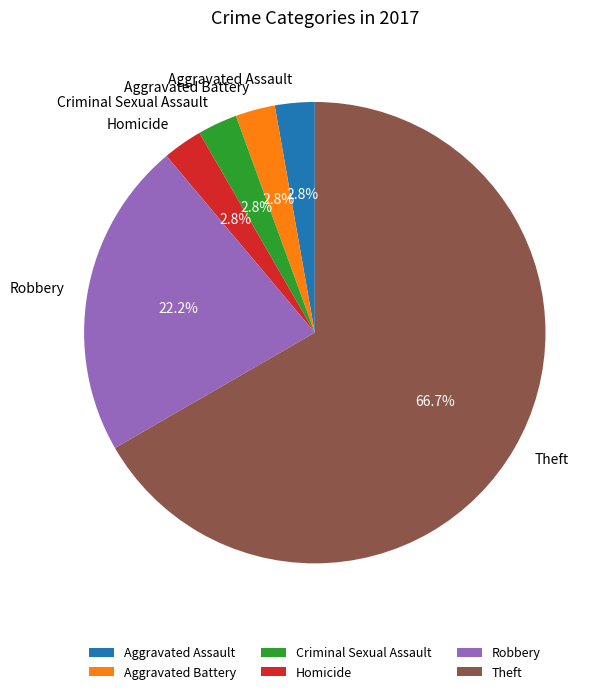

To the nearest percent, what is the difference between the largest and smallest slice percentages?

64%